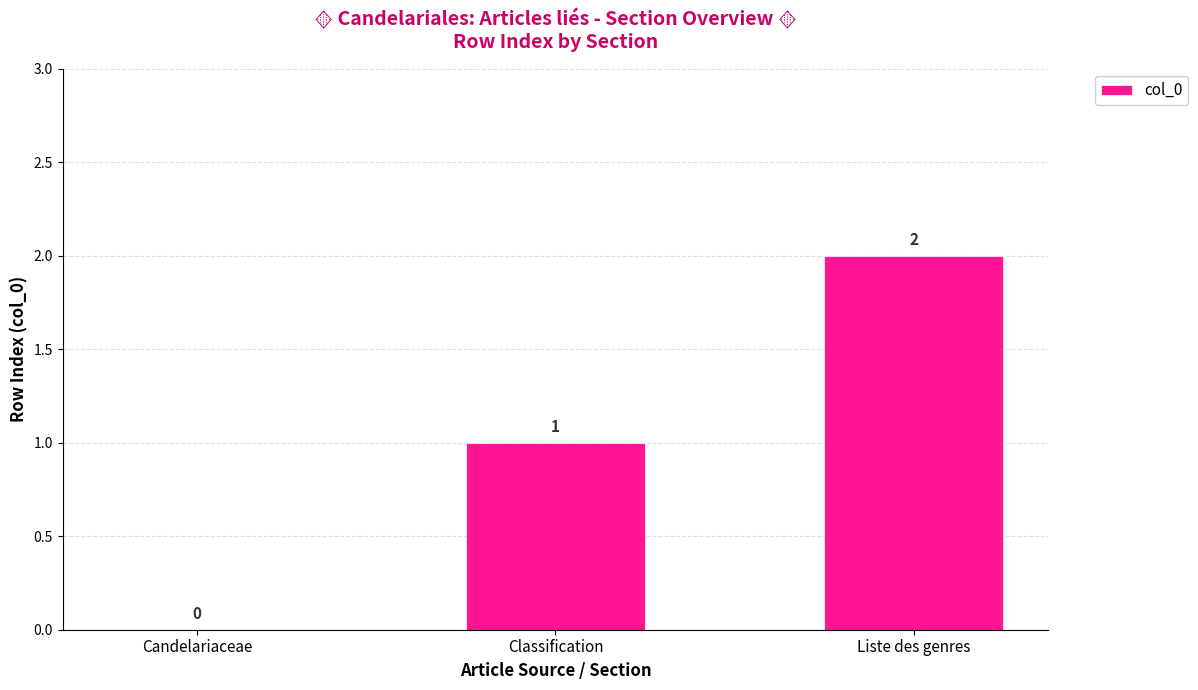

What is the change in value from Candelariaceae to Classification?

+1